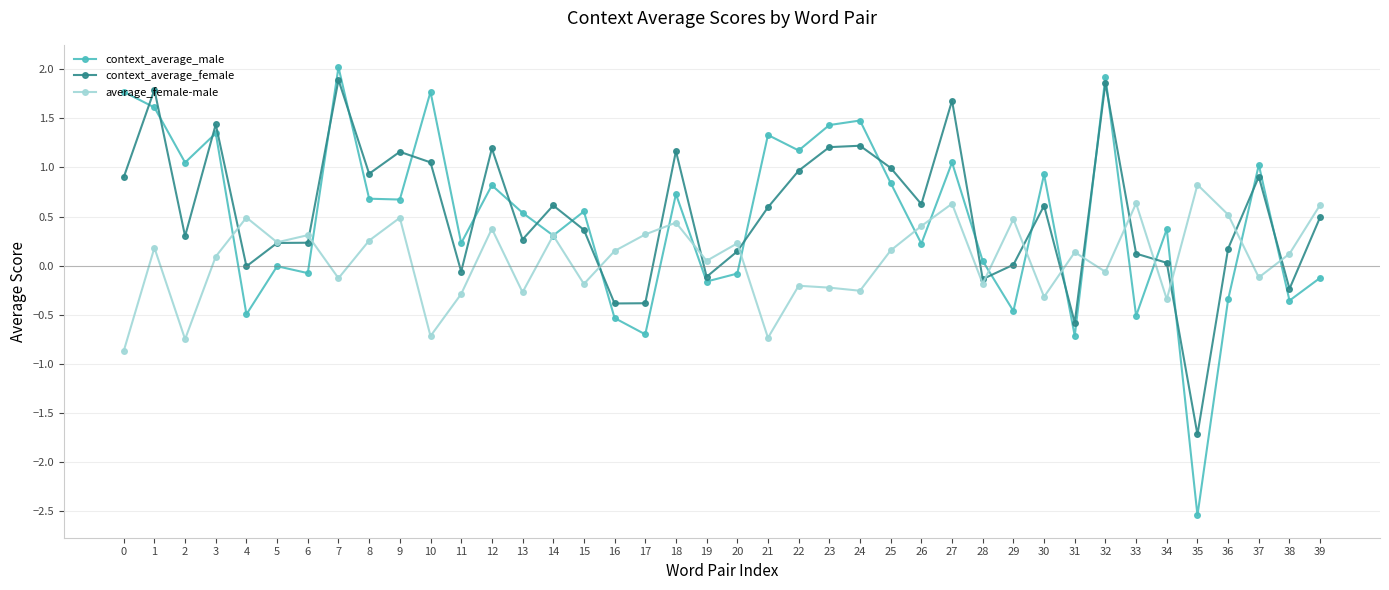

Is this an area chart (filled region under the line)?

No